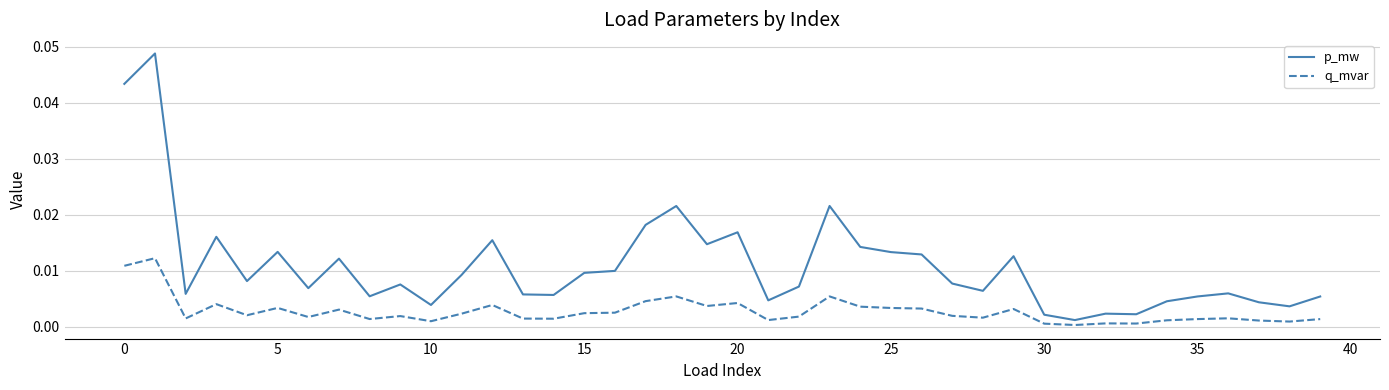

Rank the series by their maximum value, from lowest to highest.

q_mvar, p_mw